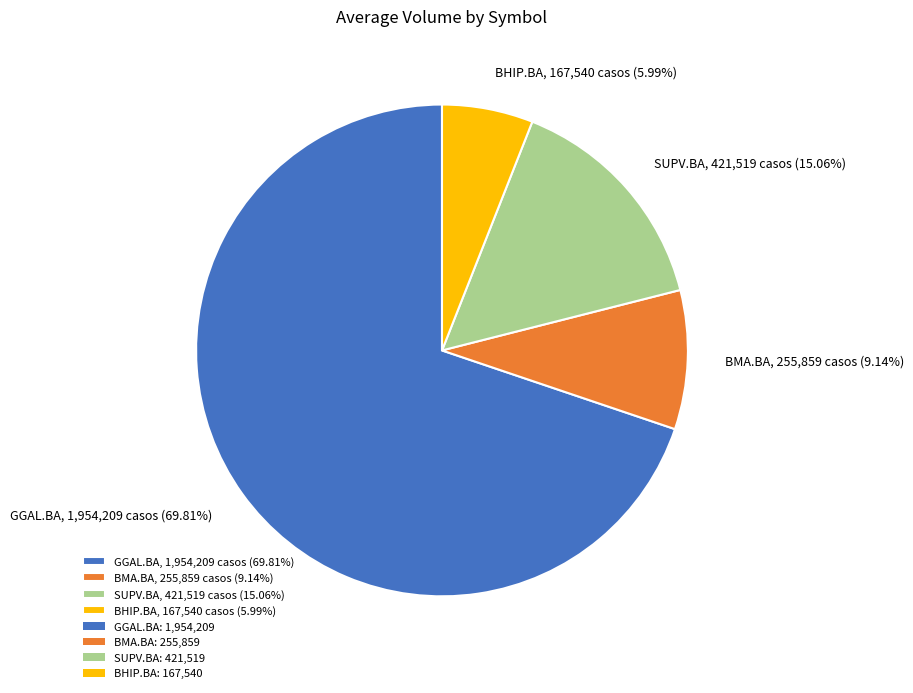

Which has a higher value, BMA.BA or GGAL.BA?

GGAL.BA